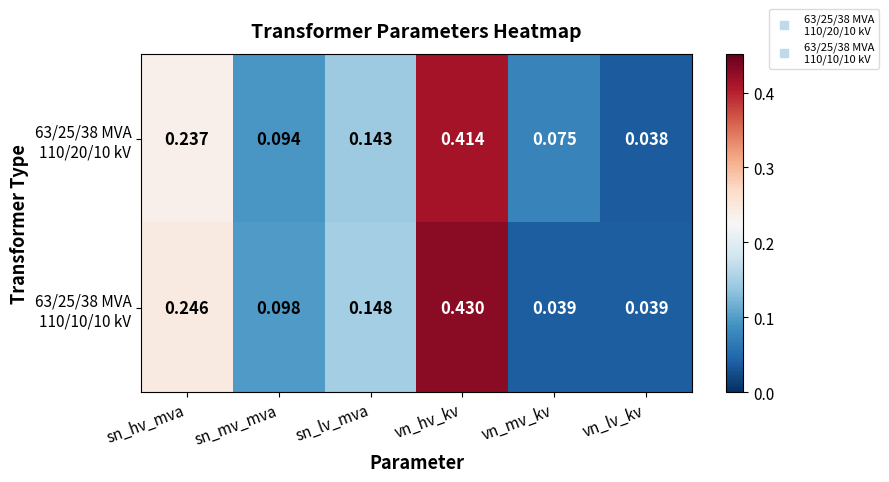

Which category has the lowest value across all series?

vn_lv_kv